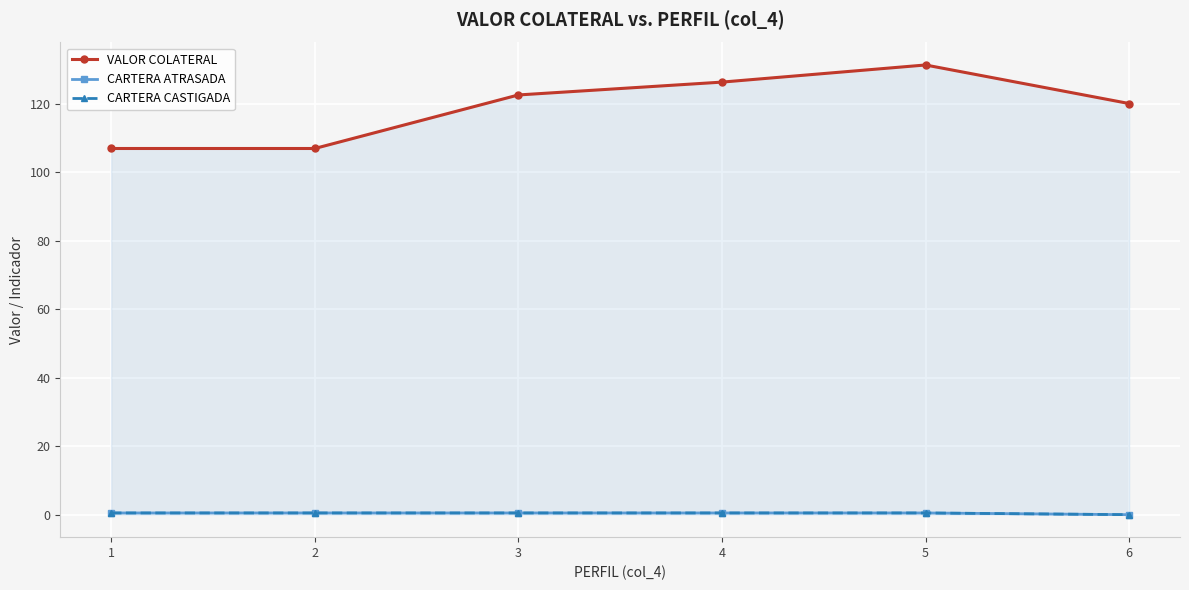

Reading left to right, transcribe all the data shown in this chart.

VALOR COLATERAL: 106.9	106.9	122.5	126.2	131.2	120.0
CARTERA ATRASADA: 0.5	0.5	0.5	0.5	0.5	0.0
CARTERA CASTIGADA: 0.5	0.5	0.5	0.5	0.5	0.0